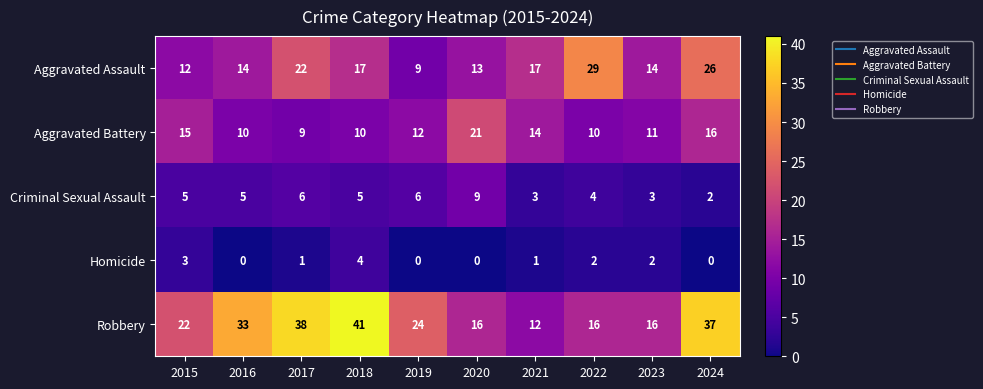

What is the spread (max minus min) of values at 2016?

33